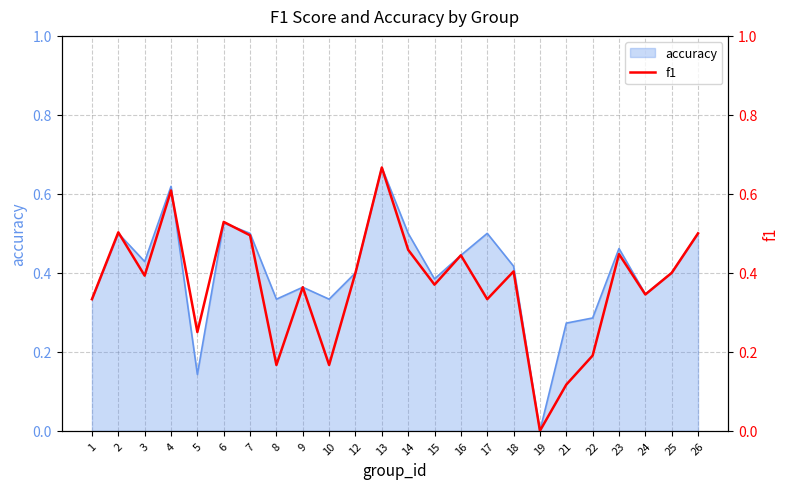

The accuracy series shows 0.1 at 18. True or false?

False